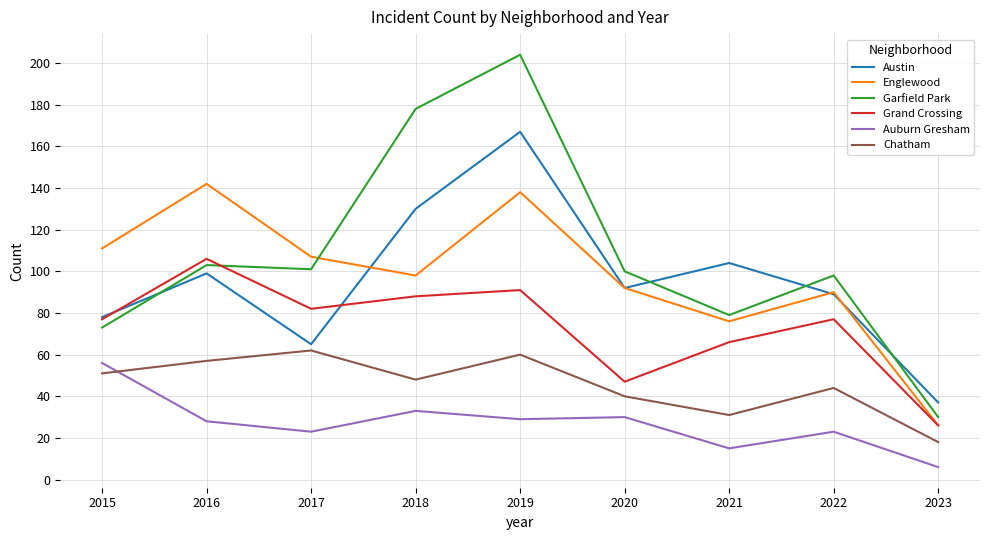

Which series has the widest spread of values?

Garfield Park